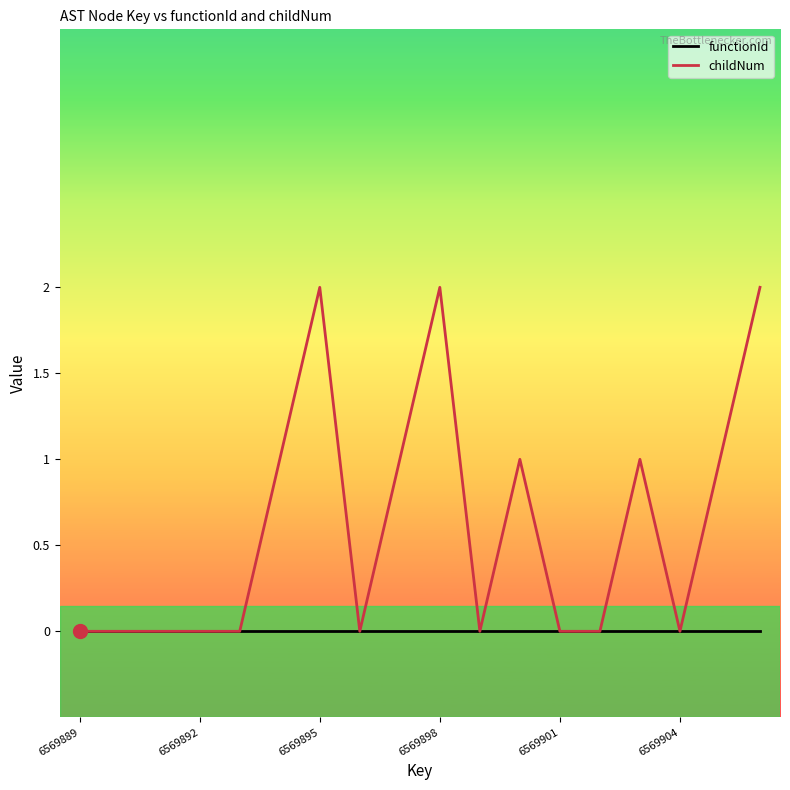

Rank the series by their maximum value, from highest to lowest.

childNum, functionId